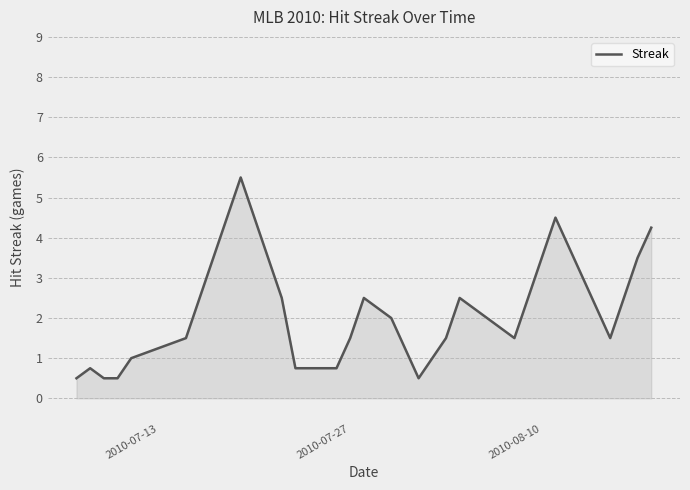

What is the difference between the maximum and minimum values?

5.0